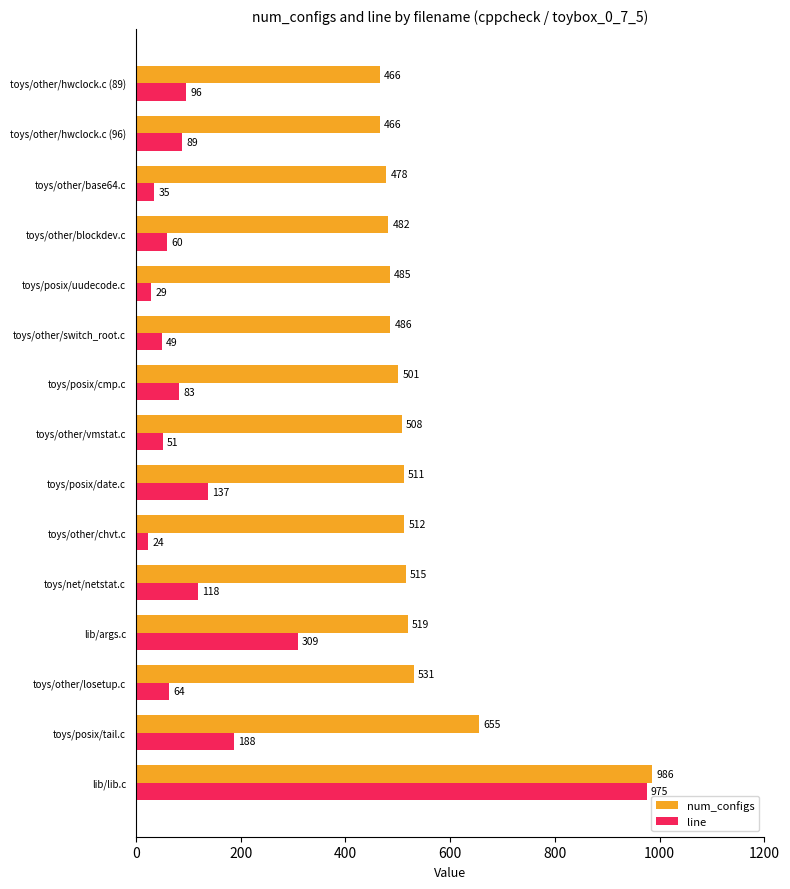

Where is line nearest to the value 499?

lib/args.c